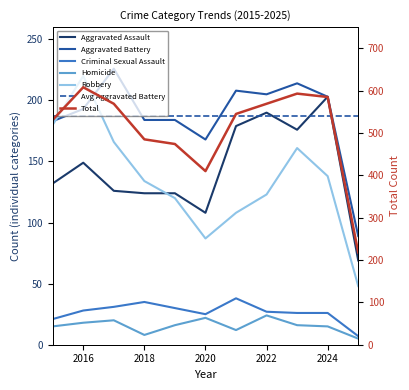

Where is Aggravated Battery nearest to the value 157?

2020